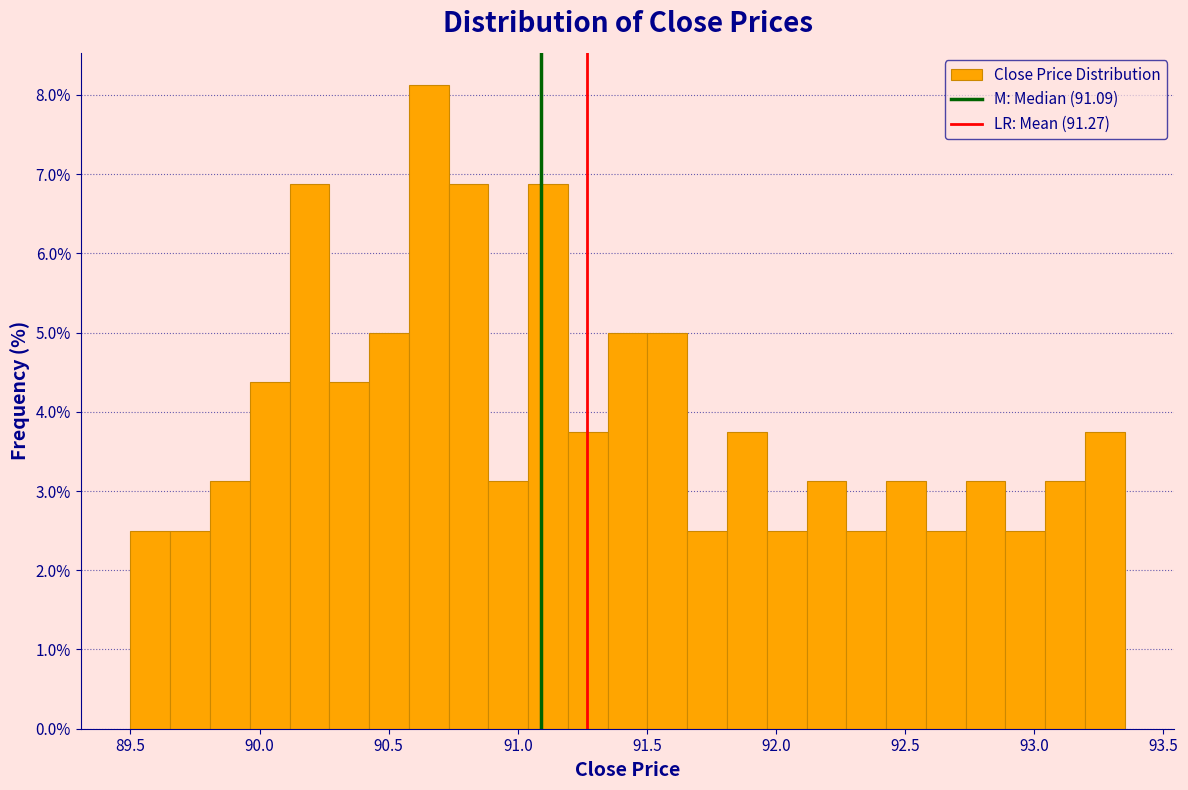

Around what value on the x-axis is the tallest bar? Give the approximate position of its centre, as read against the axis.

90.65